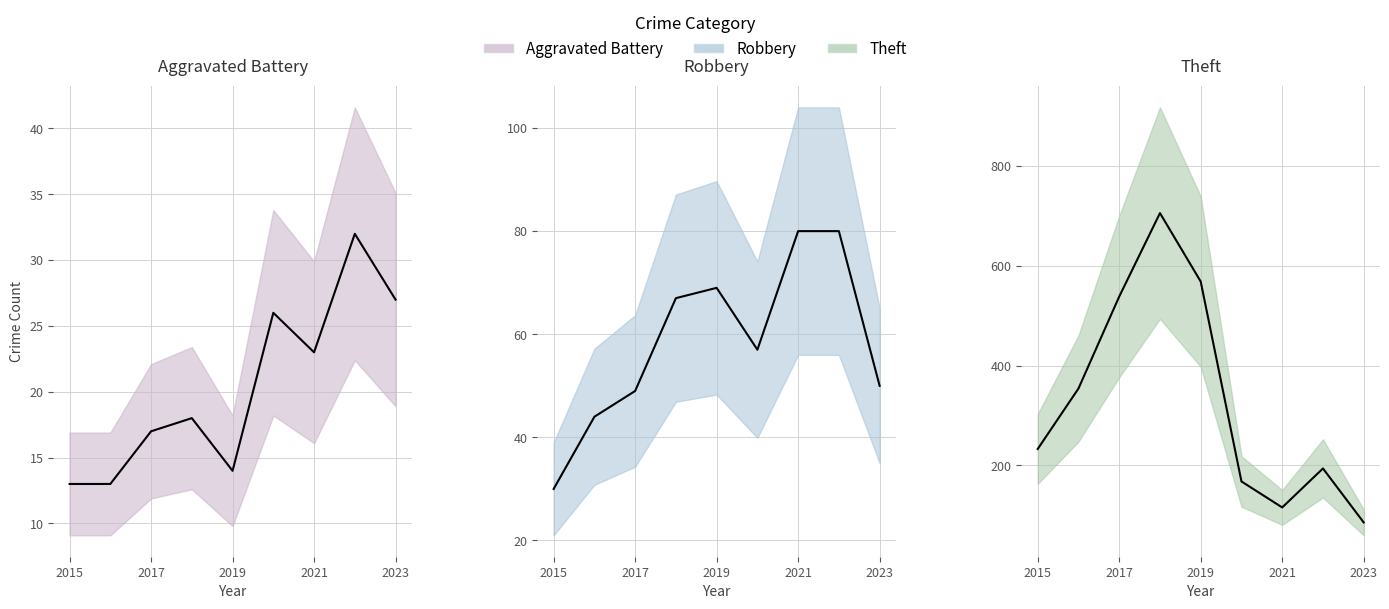

In Theft, how many points are higher than both neighbors (excluding endpoints)?

2